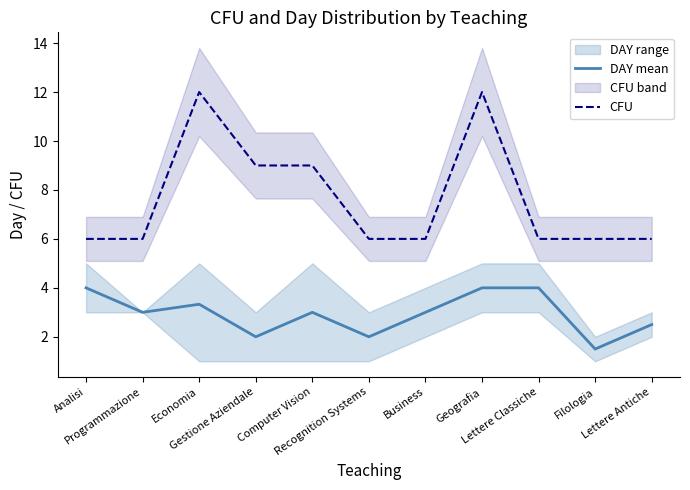

Where is CFU nearest to the value 9?

Gestione Aziendale